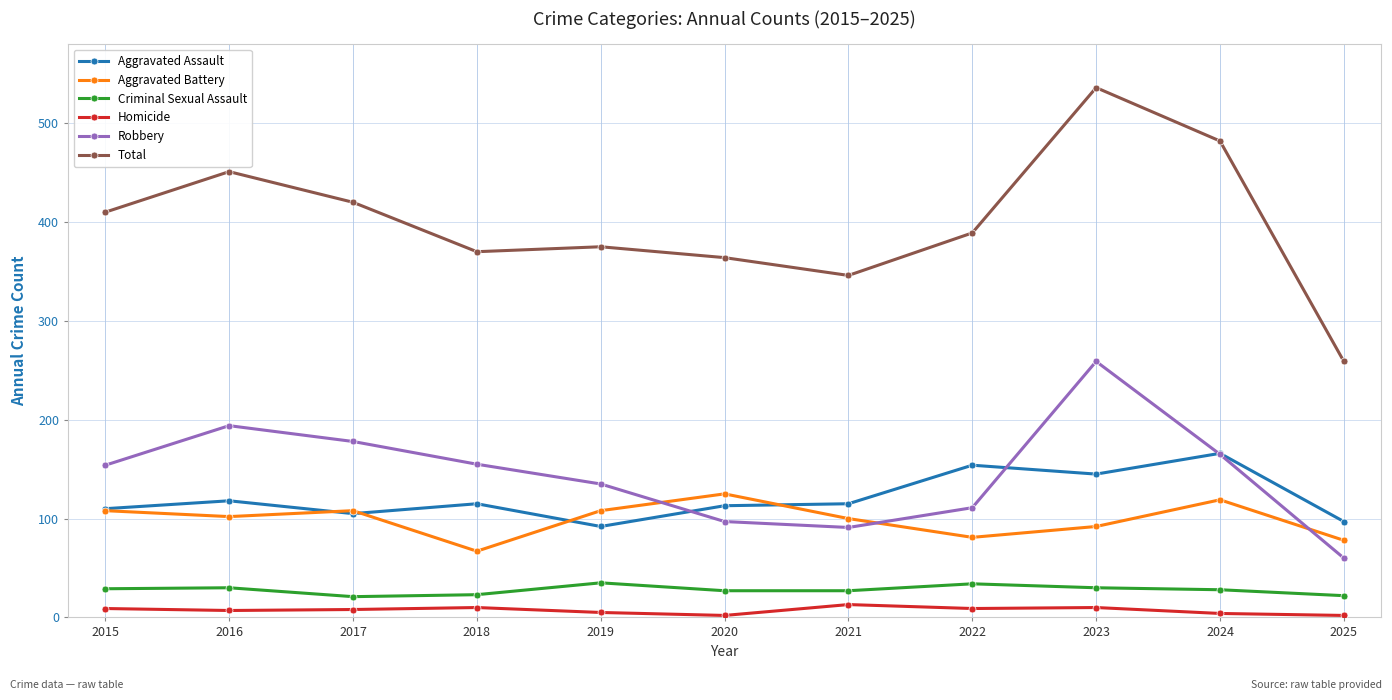

The value of Aggravated Battery at 2024 is 119. True or false?

True